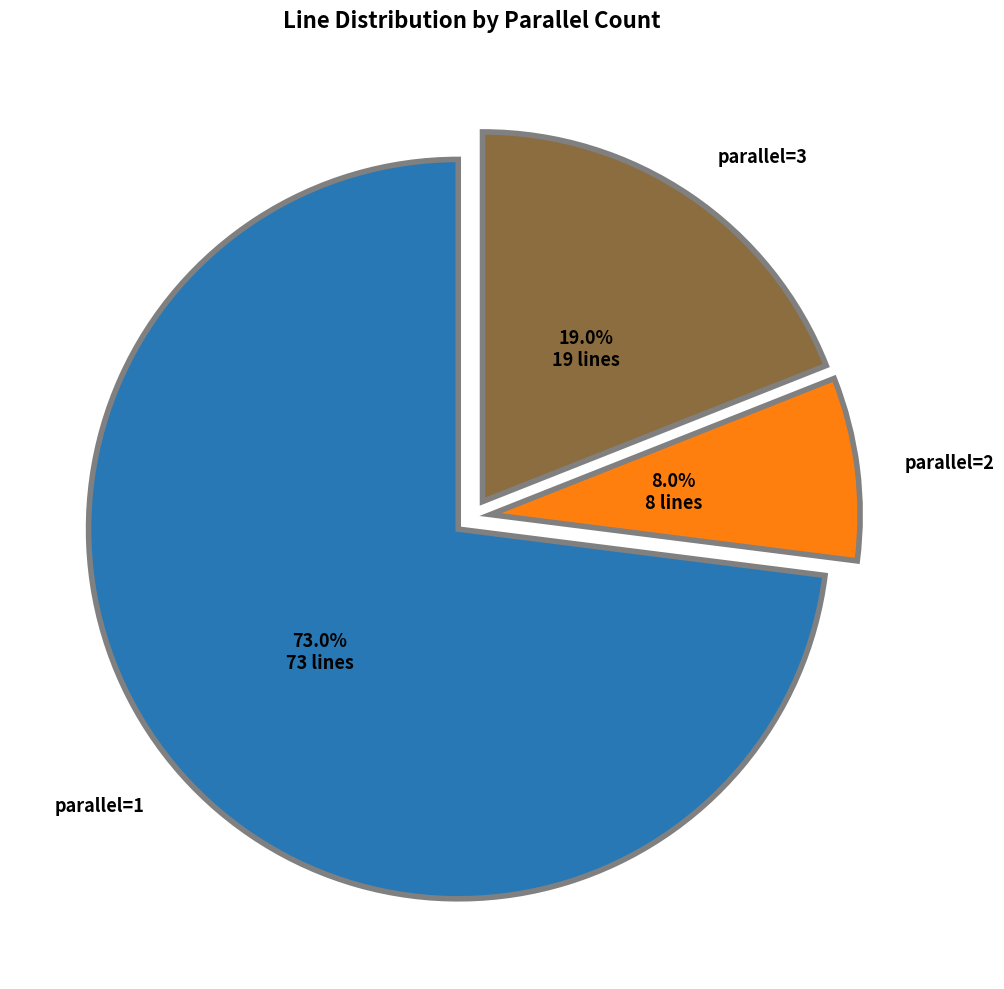

Which has a higher value, parallel=2 or parallel=3?

parallel=3